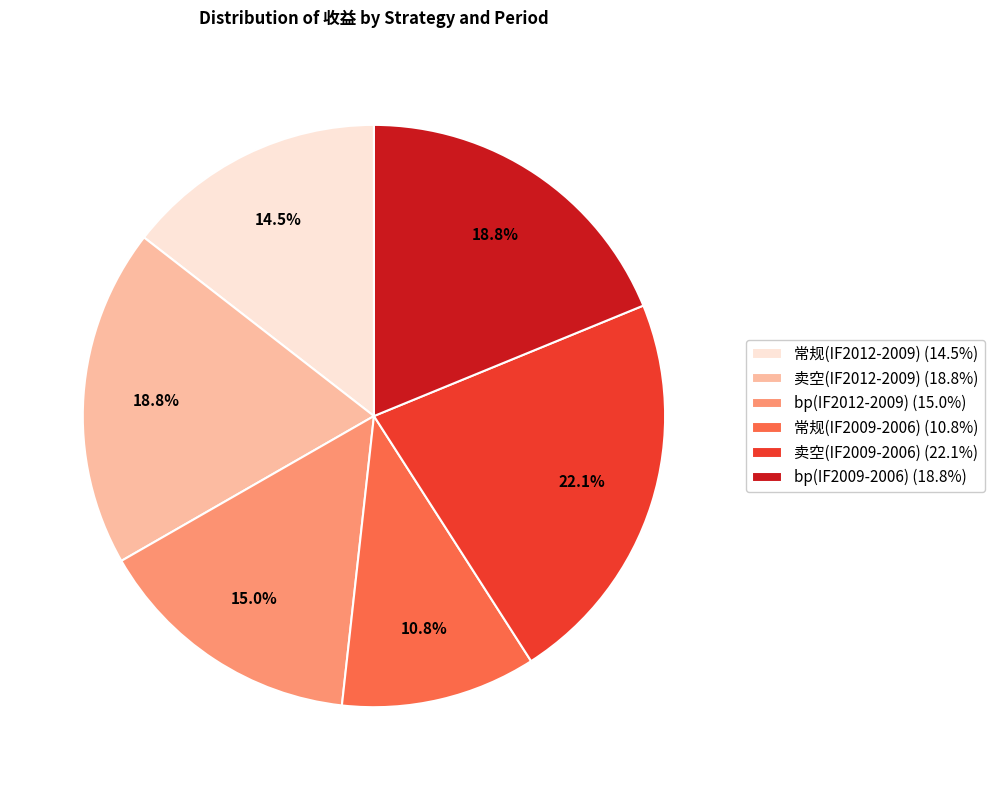

Count the number of slices in the pie.

6